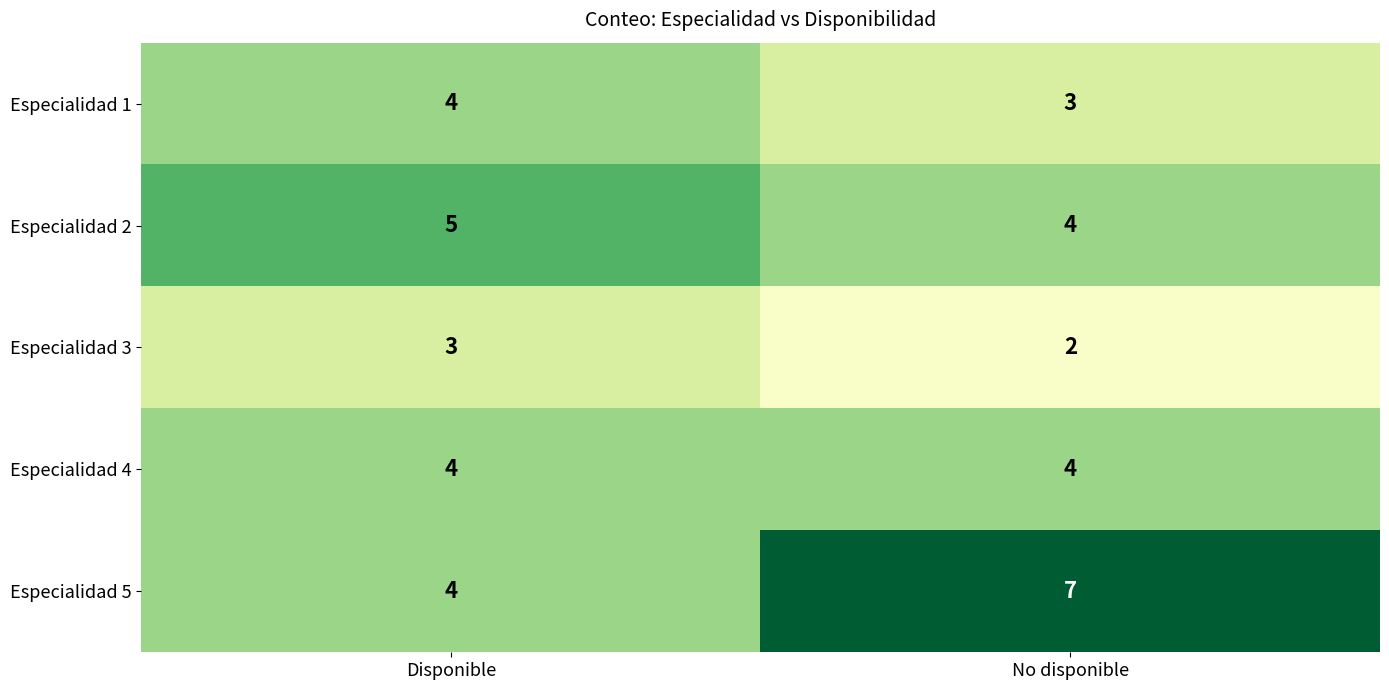

List the series in order of their overall mean, highest first.

Especialidad 5, Especialidad 2, Especialidad 4, Especialidad 1, Especialidad 3